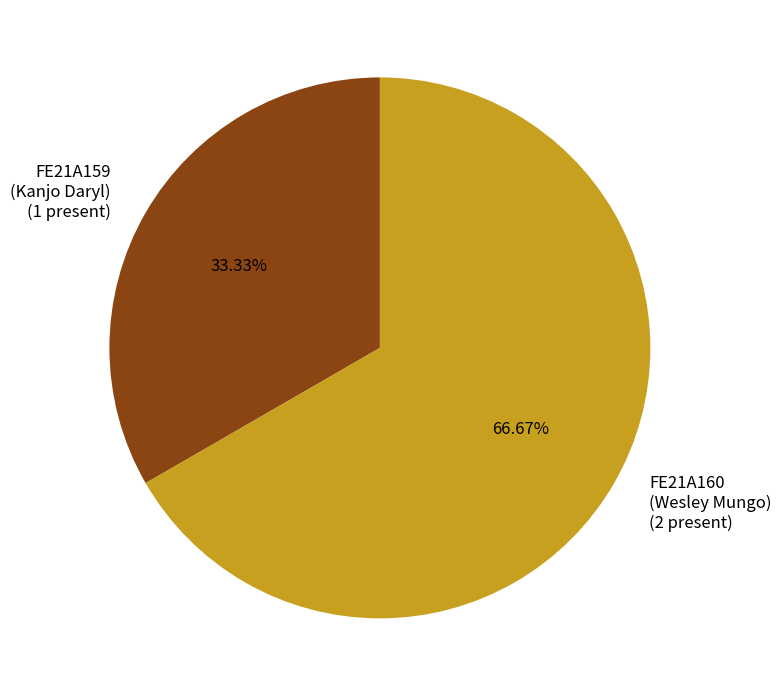

Which has a higher value, FE21A159 or FE21A160?

FE21A160